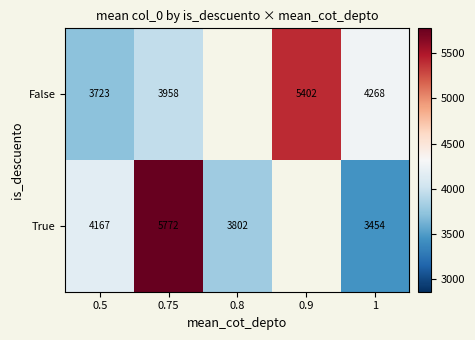

What is the difference between the highest and lowest values at 1?

814